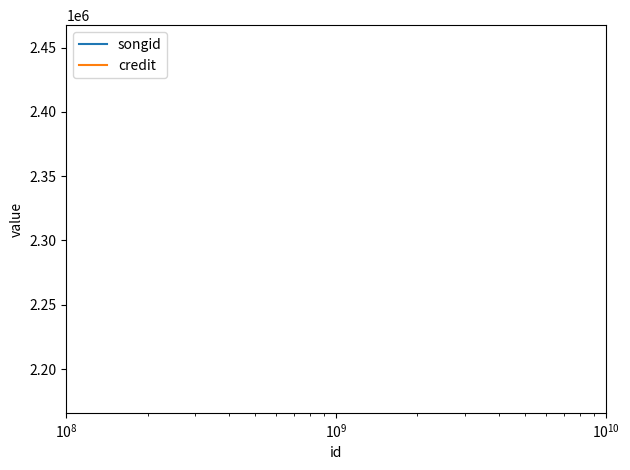

List the series in order of their overall mean, lowest first.

songid, credit